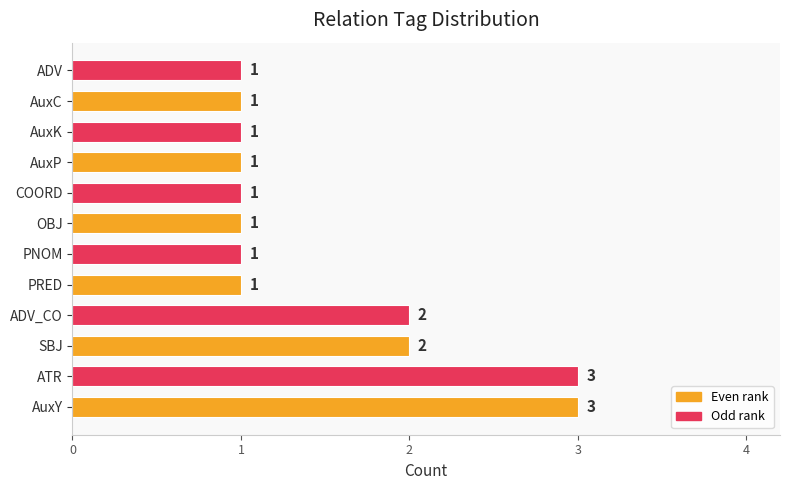

Reading bottom to top, what are all the values shown in this chart?

AuxY=3	ATR=3	SBJ=2	ADV_CO=2	PRED=1	PNOM=1	OBJ=1	COORD=1	AuxP=1	AuxK=1	AuxC=1	ADV=1